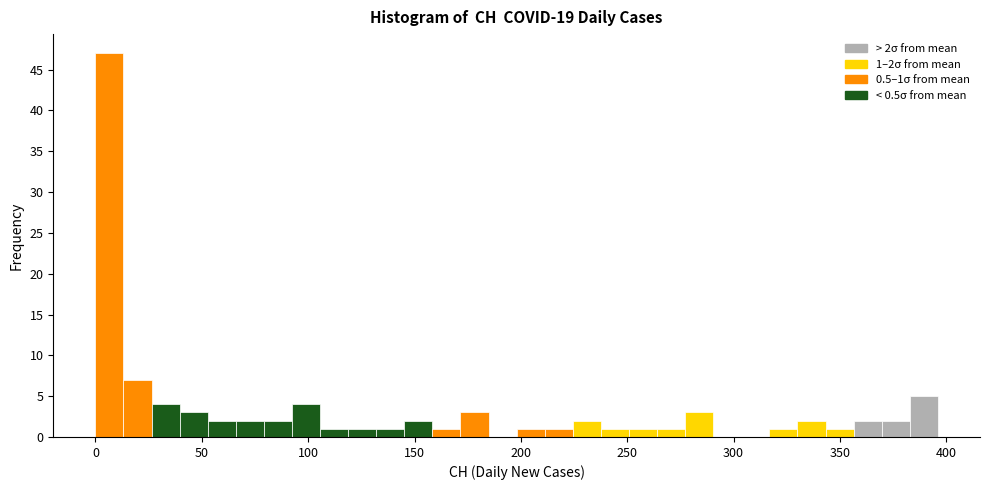

Read against the x-axis, roughly where is the centre of the tallest bar?

5